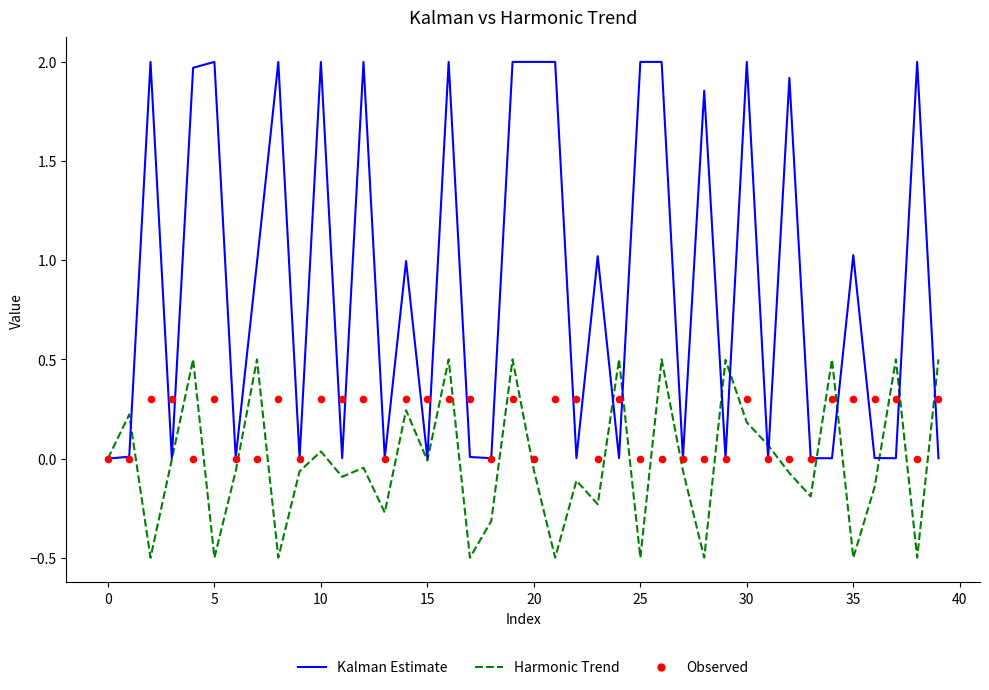

Which series reaches the minimum Y coordinate?

Harmonic Trend